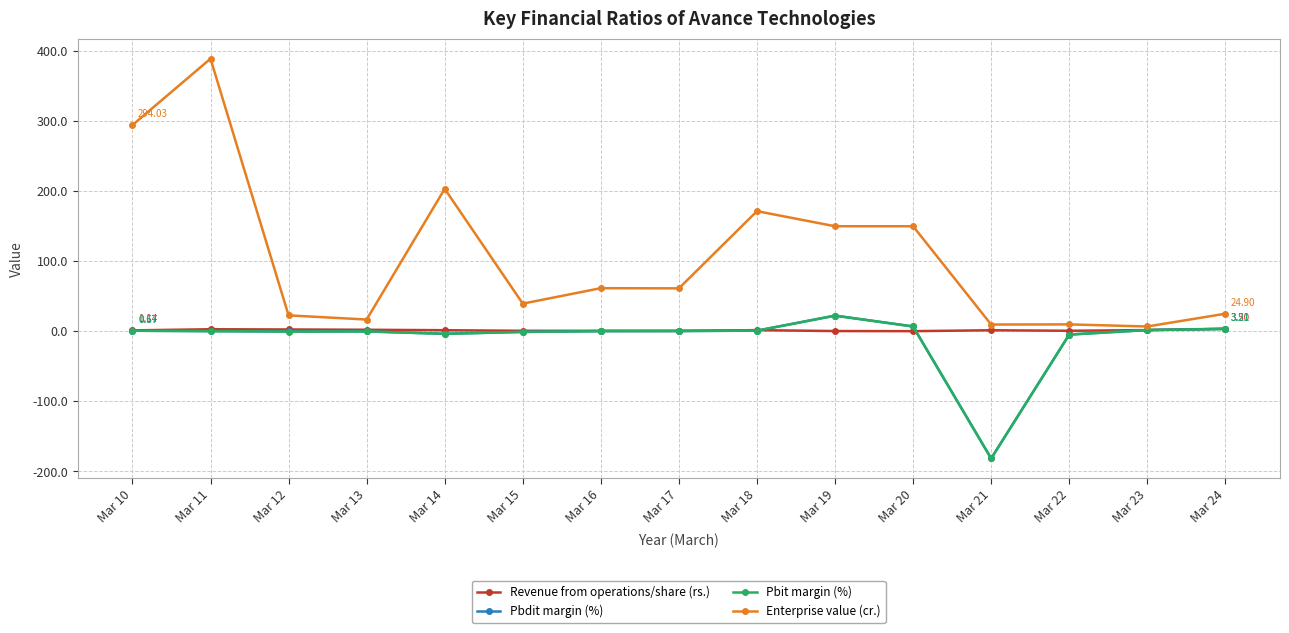

Which series has the largest range (max minus min)?

Enterprise value (cr.)